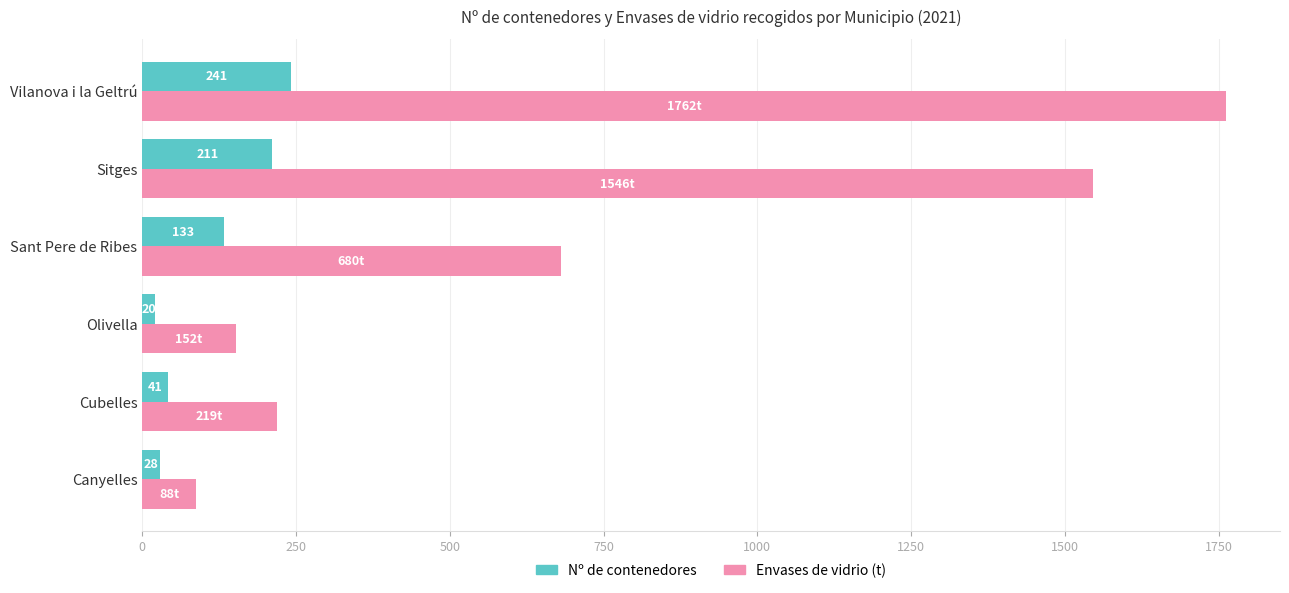

What is the difference between the maximum and minimum values in the Nº de contenedores series?

221.0